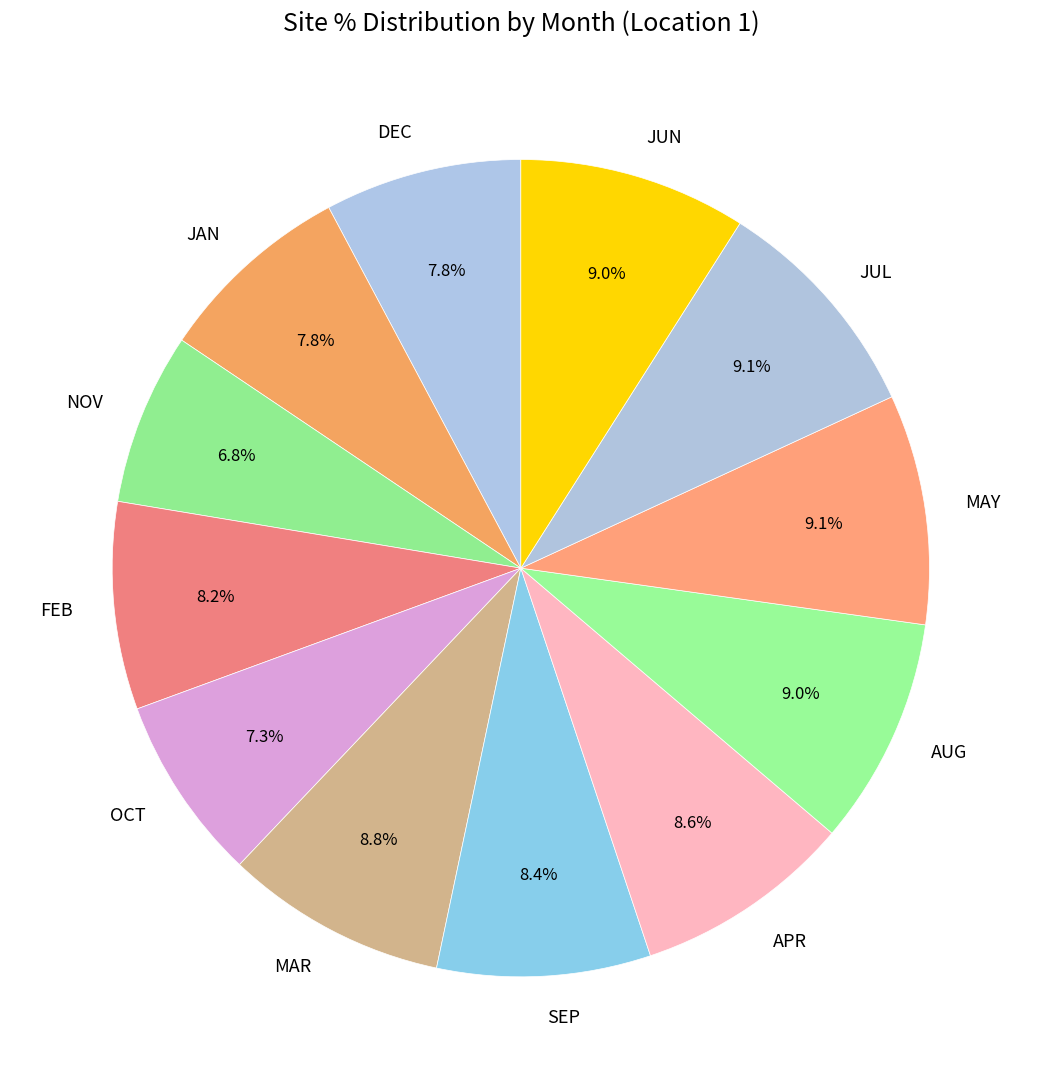

Between OCT and APR, which is larger?

APR